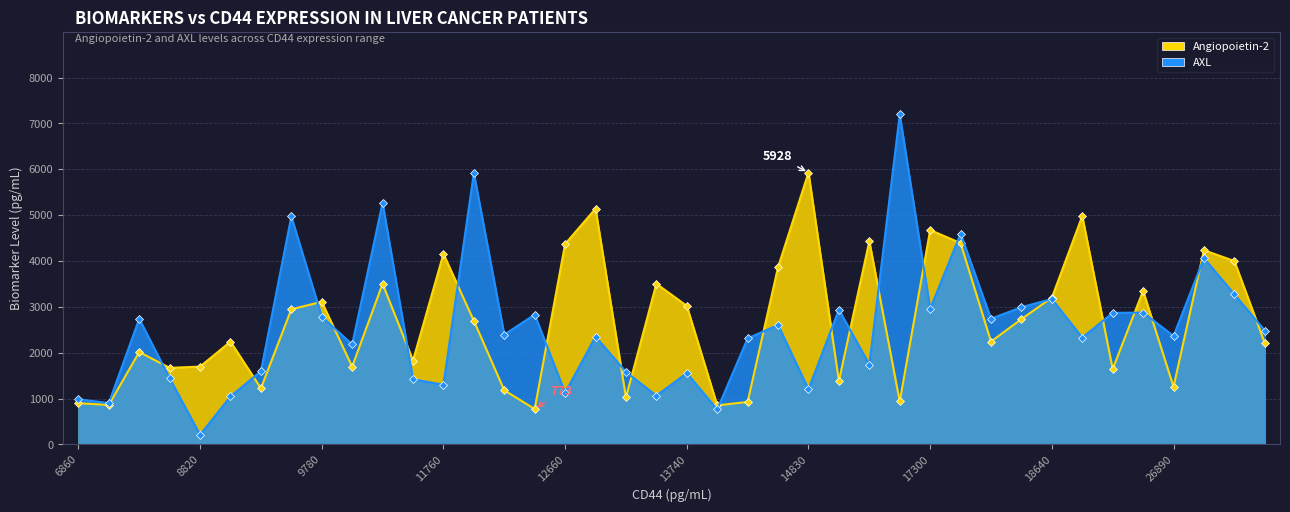

Between which two adjacent categories do AXL and Angiopoietin-2 first intersect?

21060 and 13780